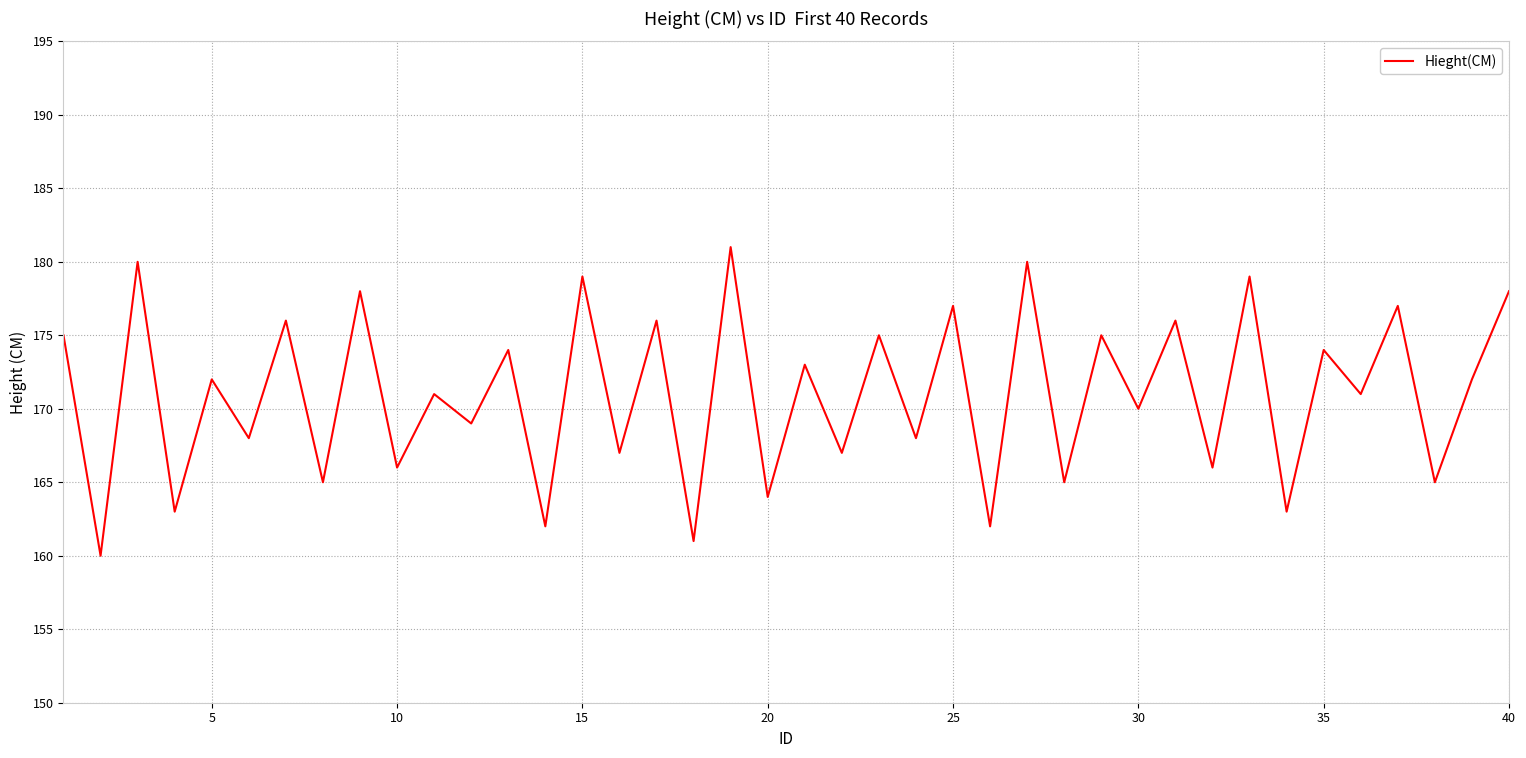

What is the difference between the maximum and minimum values?

21